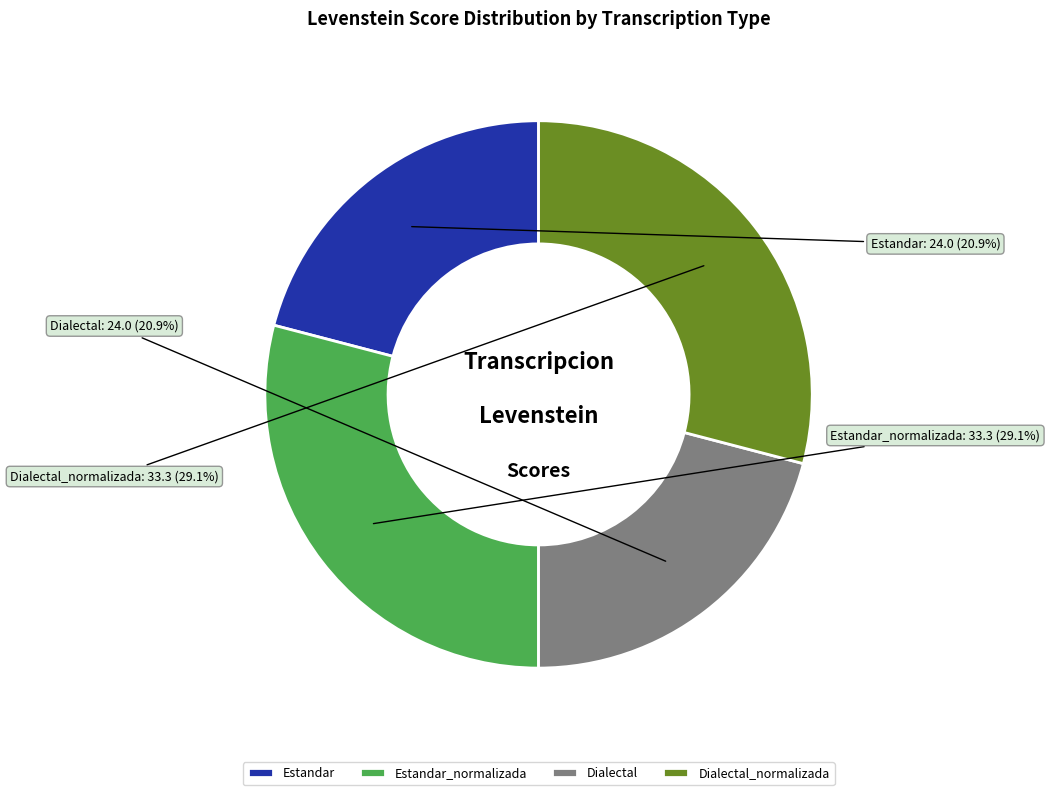

Which has a higher value, Estandar or Dialectal_normalizada?

Dialectal_normalizada